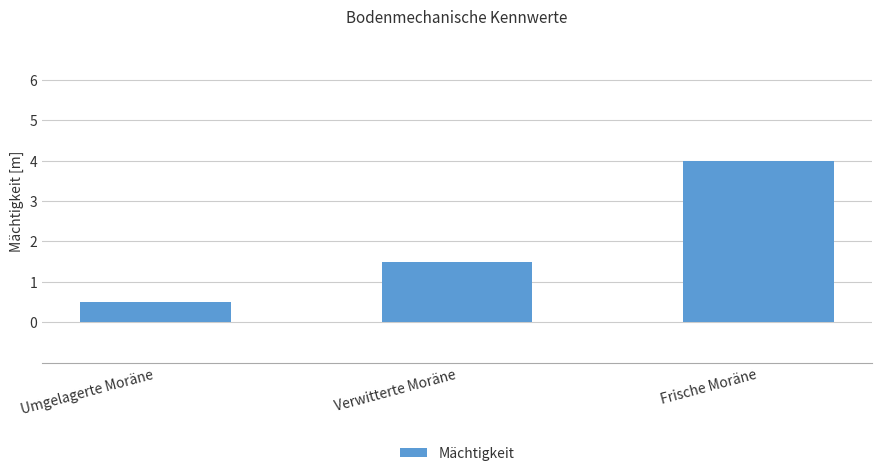

Does the chart contain any negative values?

No